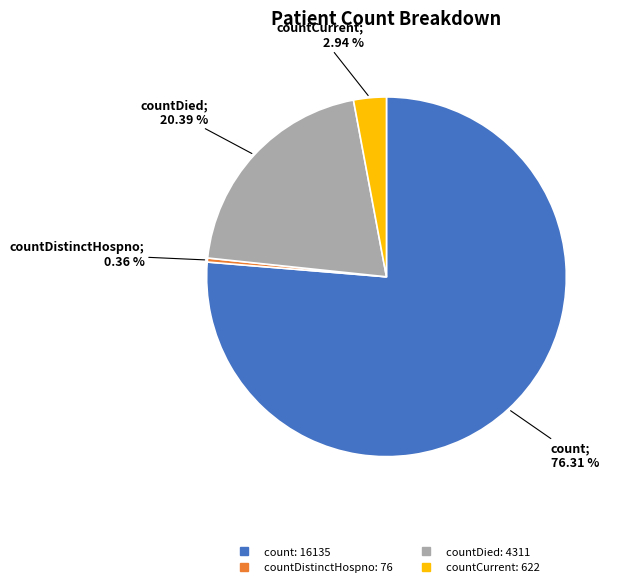

To the nearest percent, what is the average slice percentage?

25%